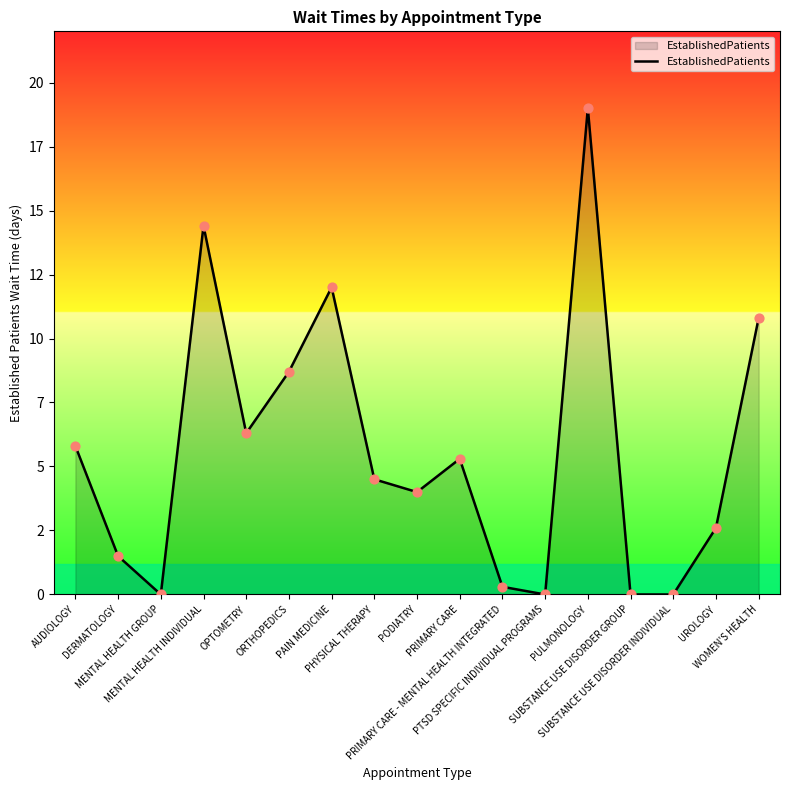

Between WOMEN'S HEALTH and PRIMARY CARE - MENTAL HEALTH INTEGRATED, which is larger?

WOMEN'S HEALTH